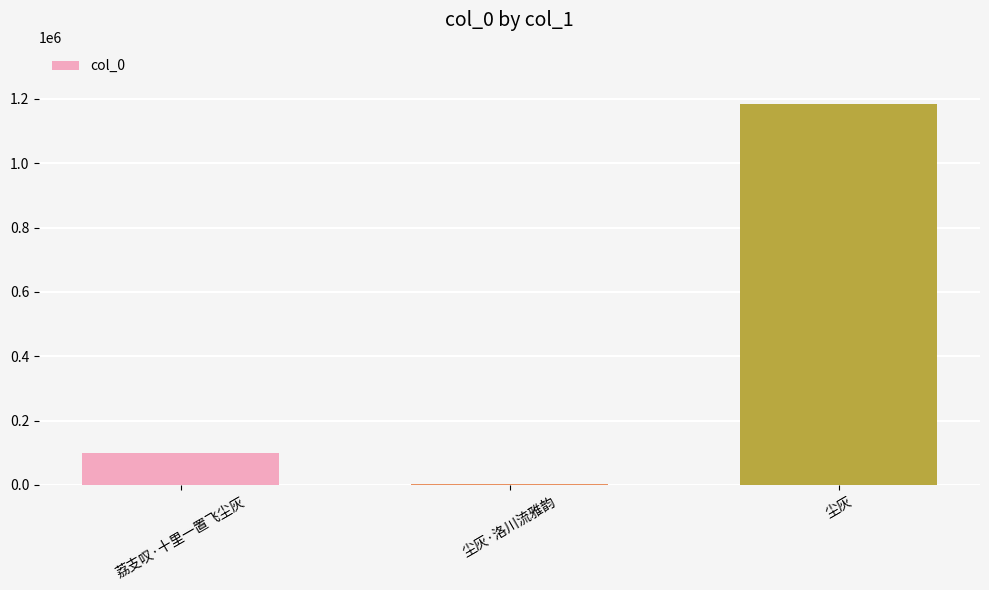

Count the number of categories in the chart.

3